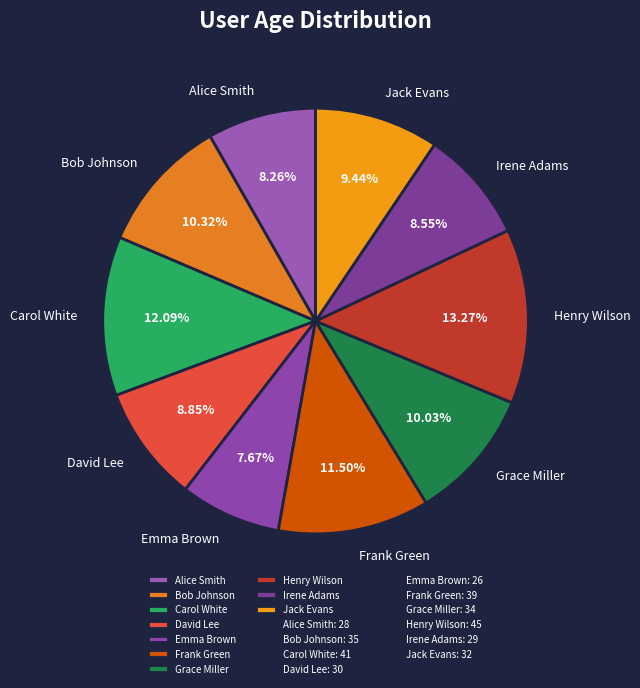

Approximately how many times larger is the value at David Lee compared to Jack Evans?

0.9